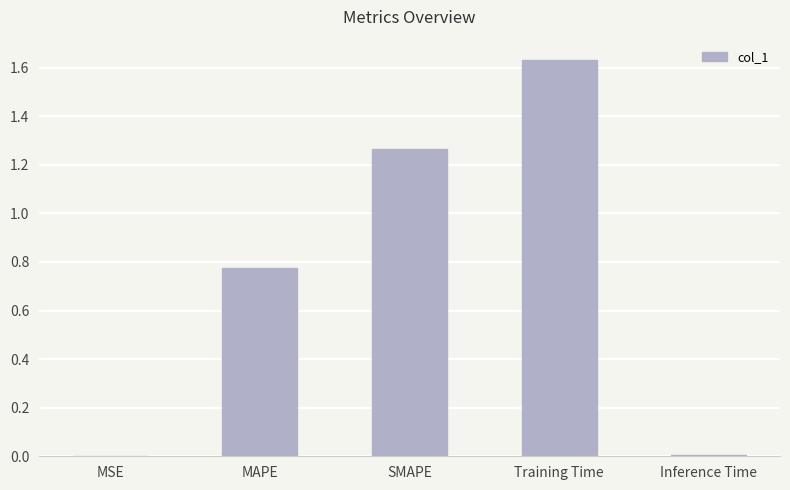

Does the chart contain stacked bars?

No